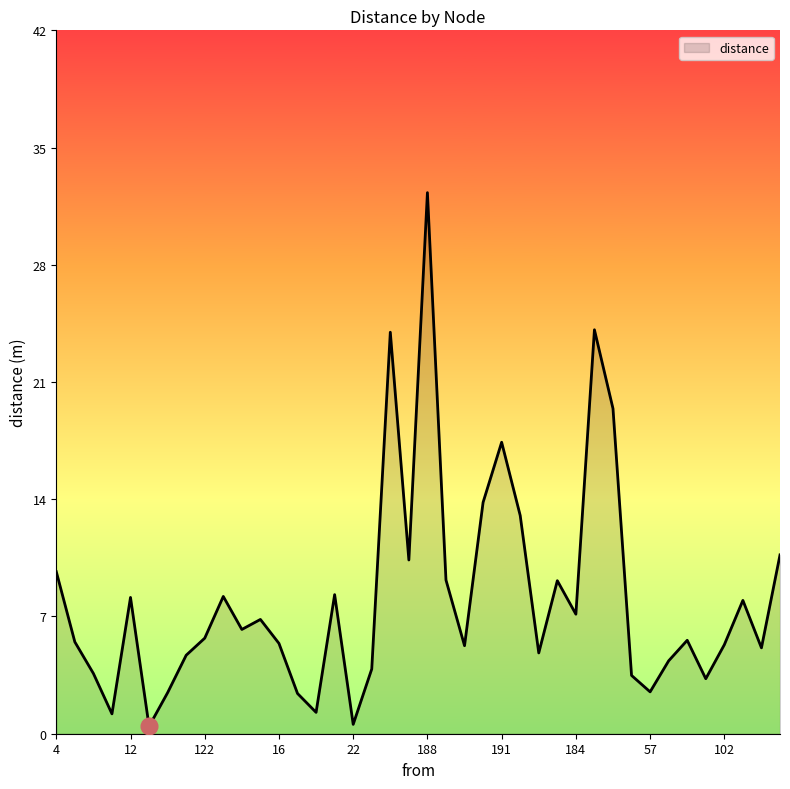

Is this an area chart (filled region under the line)?

Yes